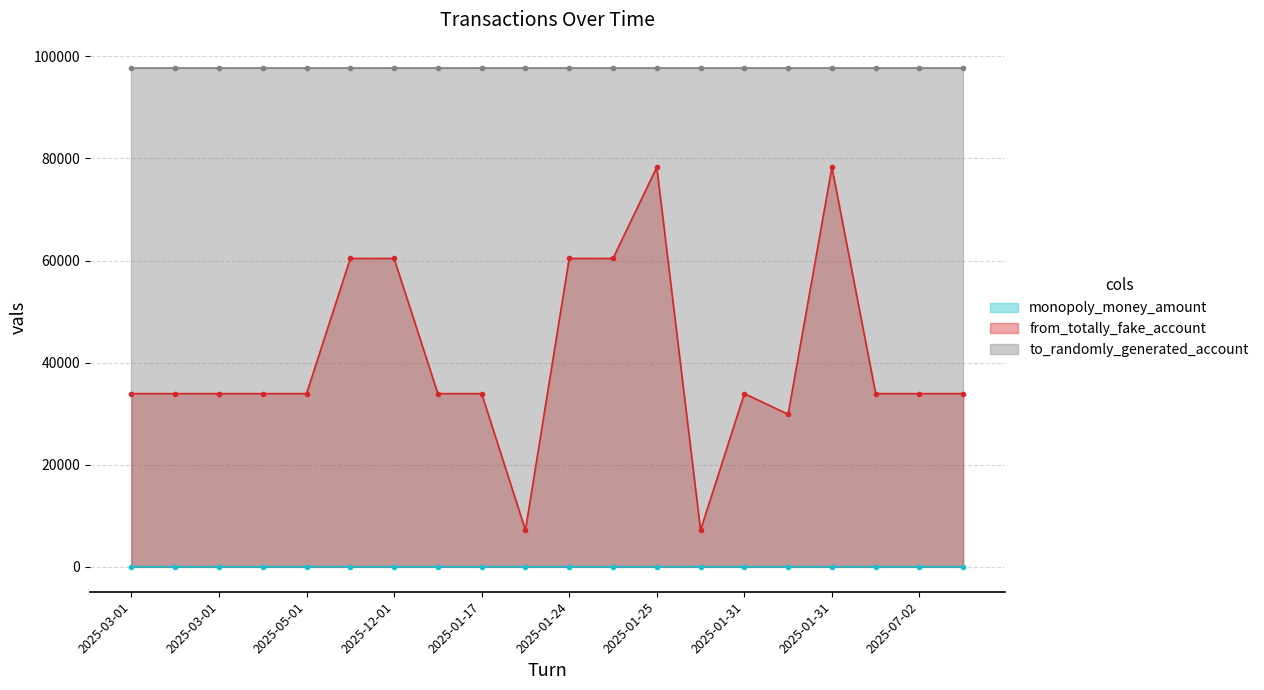

True or false: monopoly_money_amount and from_totally_fake_account intersect in this chart.

False